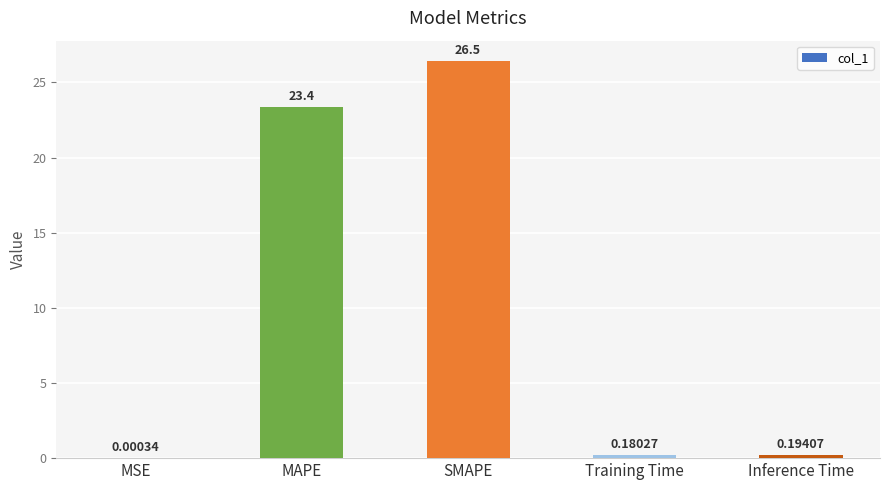

How many distinct data groups are displayed?

1